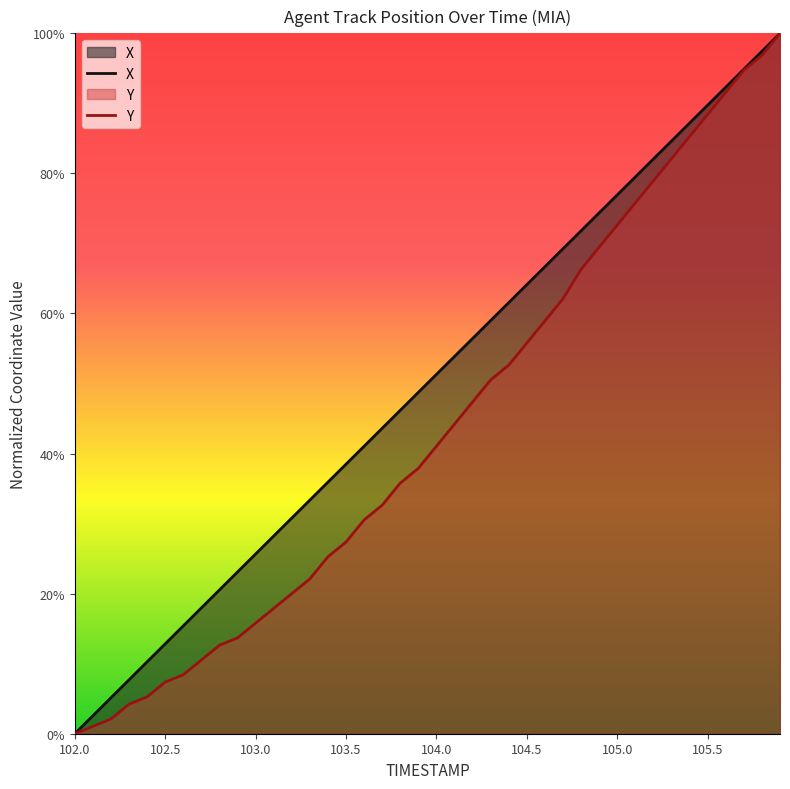

Between 103.1 and 105.7, which series saw the biggest shift?

Y